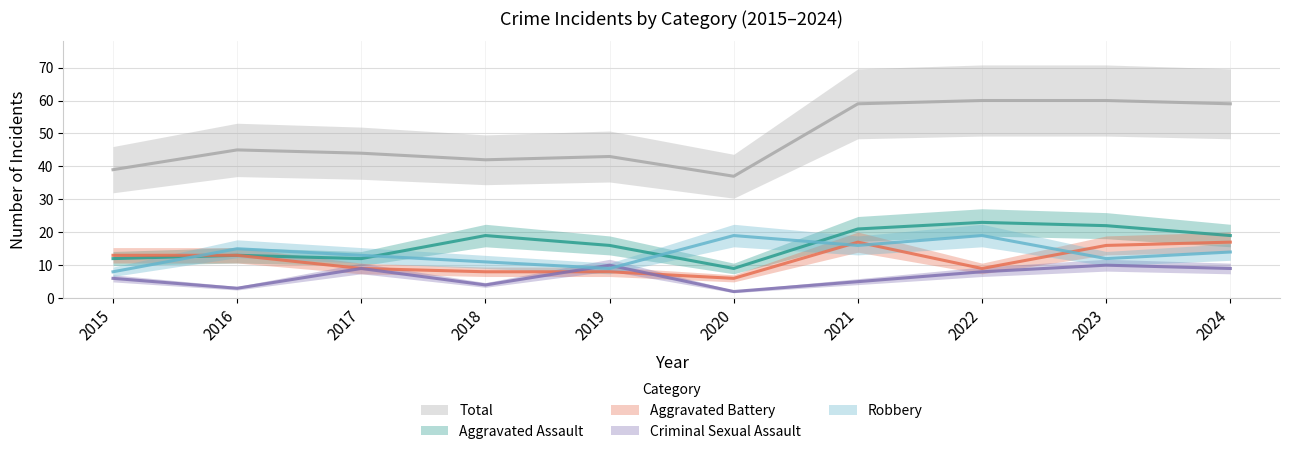

True or false: Total and Aggravated Assault intersect in this chart.

False